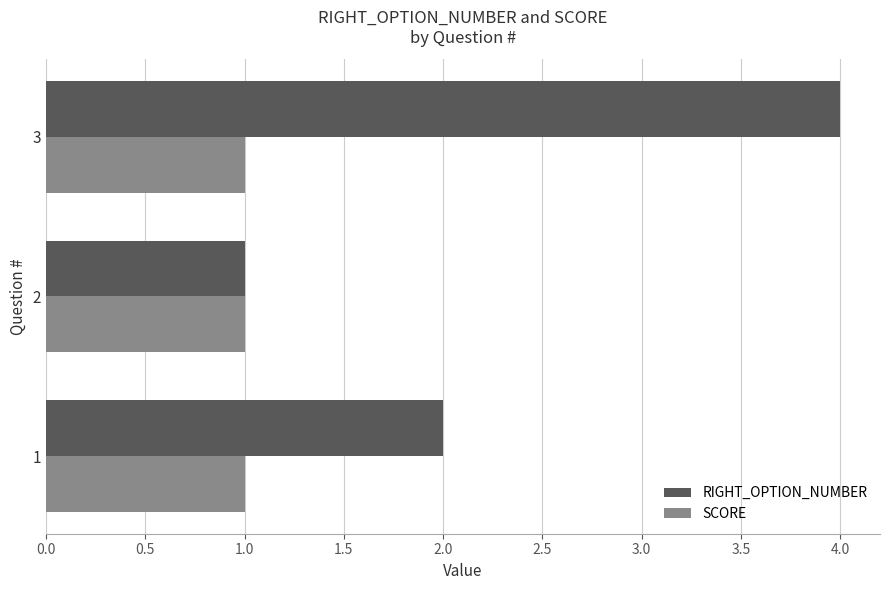

Which series has the largest range (max minus min)?

RIGHT_OPTION_NUMBER